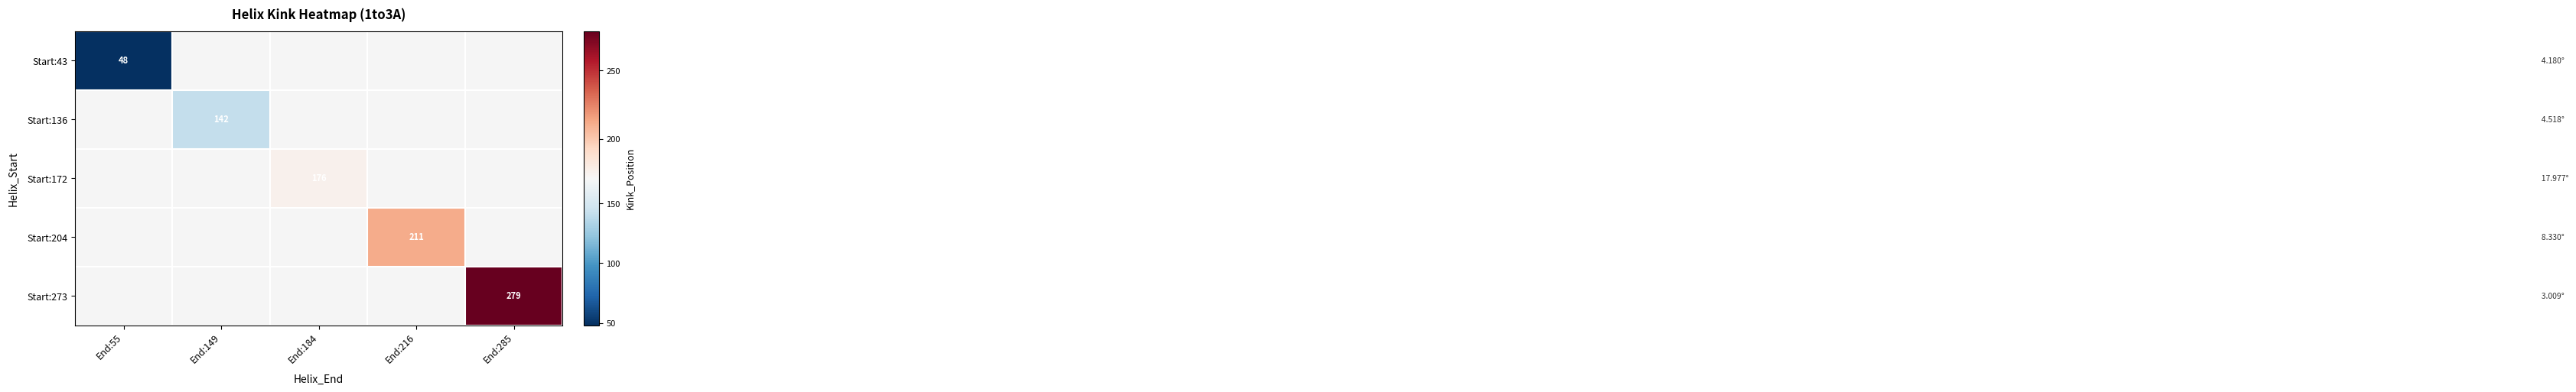

What is the maximum value shown in the chart?

279.0